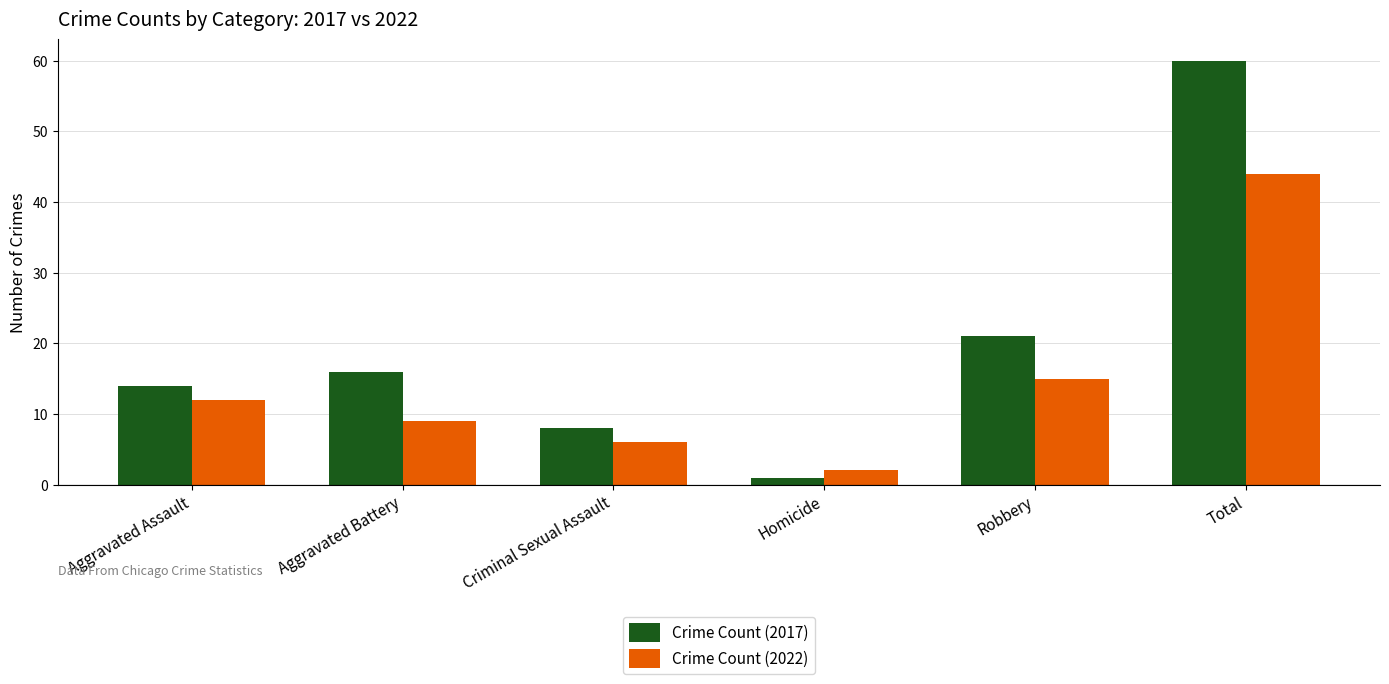

What is the value of the Crime Count (2022) bar at the 6th from the left?

44